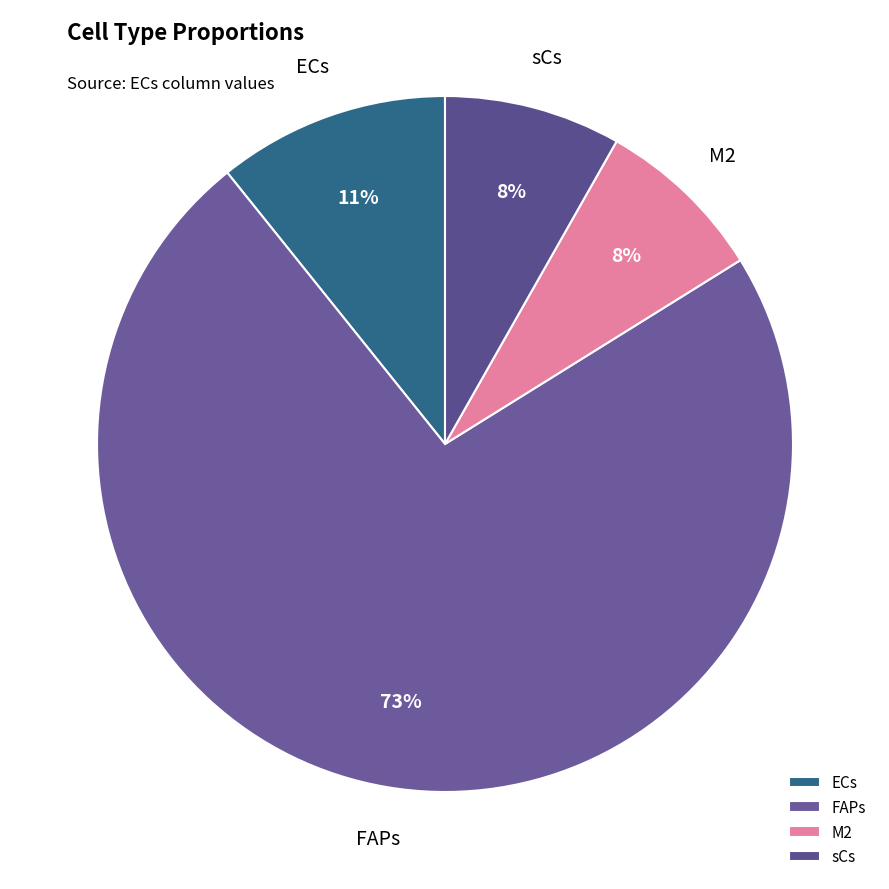

Count the number of slices in the pie.

4